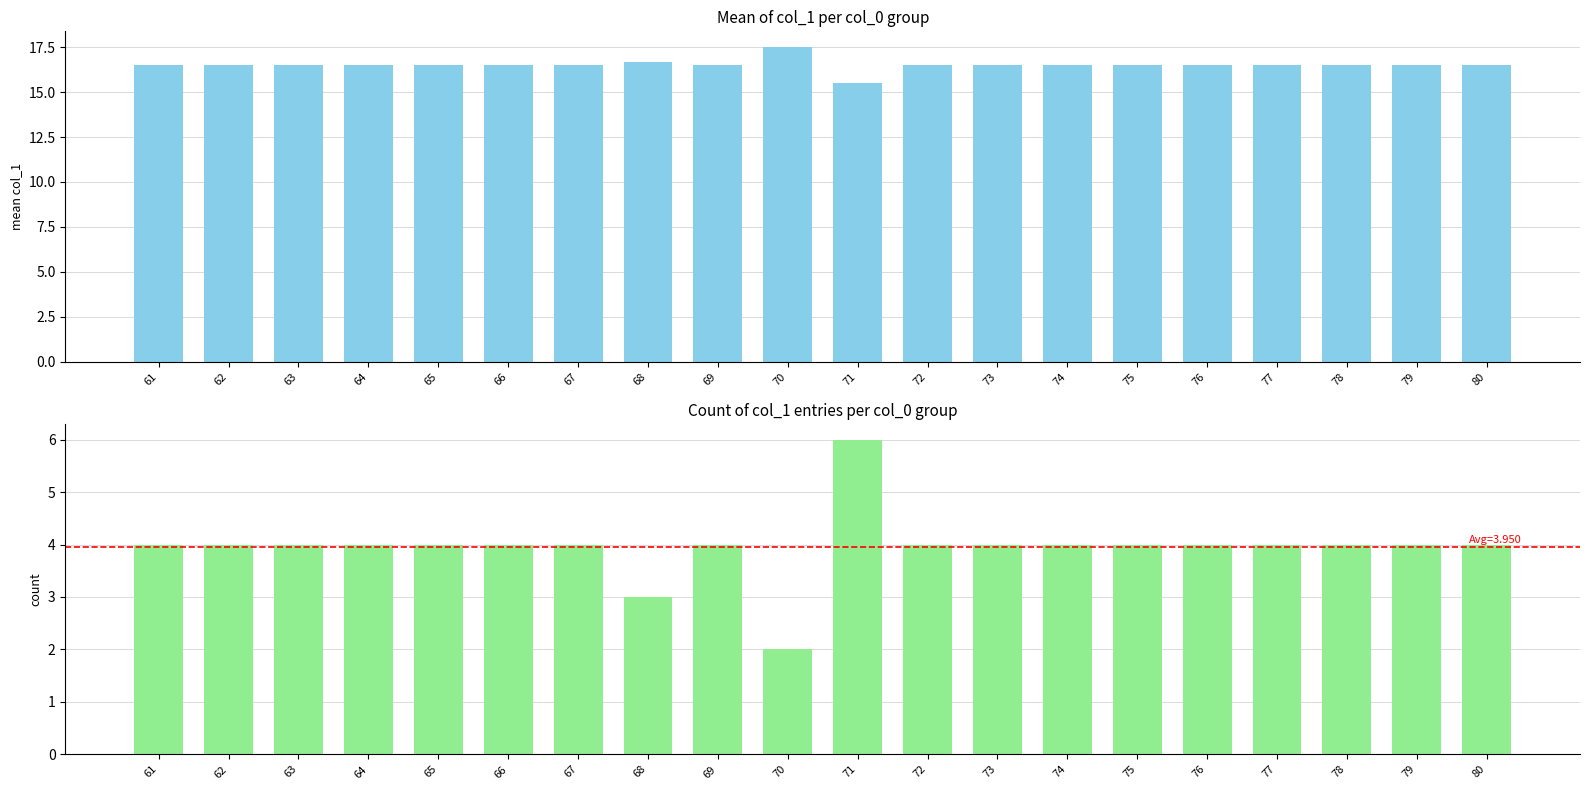

Reading left to right, list all the values displayed in this chart.

mean col_1: 61=16.5	62=16.5	63=16.5	64=16.5	65=16.5	66=16.5	67=16.5	68=16.7	69=16.5	70=17.5	71=15.5	72=16.5	73=16.5	74=16.5	75=16.5	76=16.5	77=16.5	78=16.5	79=16.5	80=16.5
count col_1: 61=4.0	62=4.0	63=4.0	64=4.0	65=4.0	66=4.0	67=4.0	68=3.0	69=4.0	70=2.0	71=6.0	72=4.0	73=4.0	74=4.0	75=4.0	76=4.0	77=4.0	78=4.0	79=4.0	80=4.0